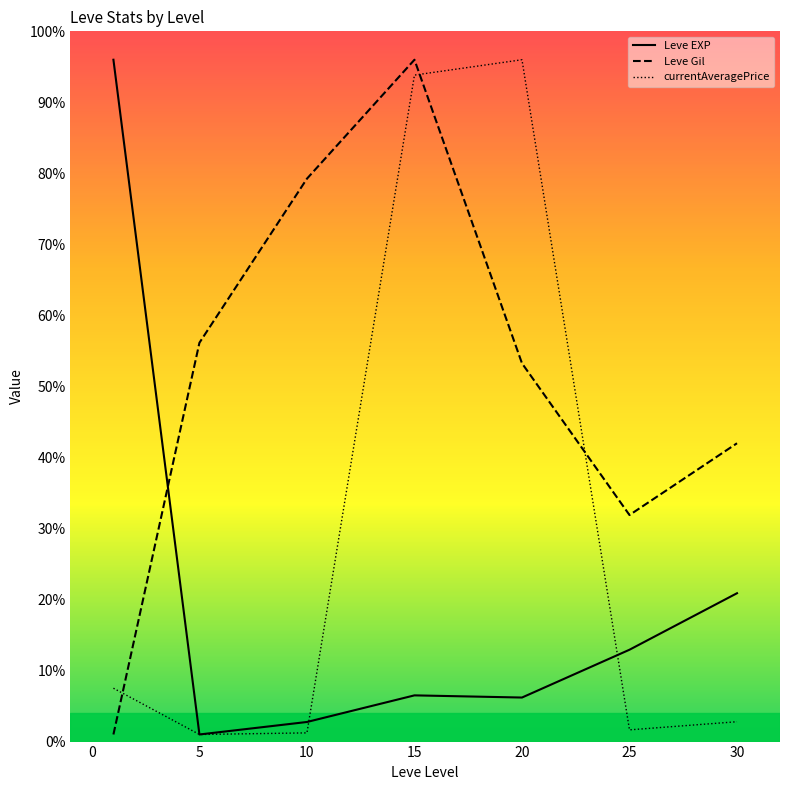

Rank the series at 10 from lowest to highest value.

currentAveragePrice, Leve EXP, Leve Gil